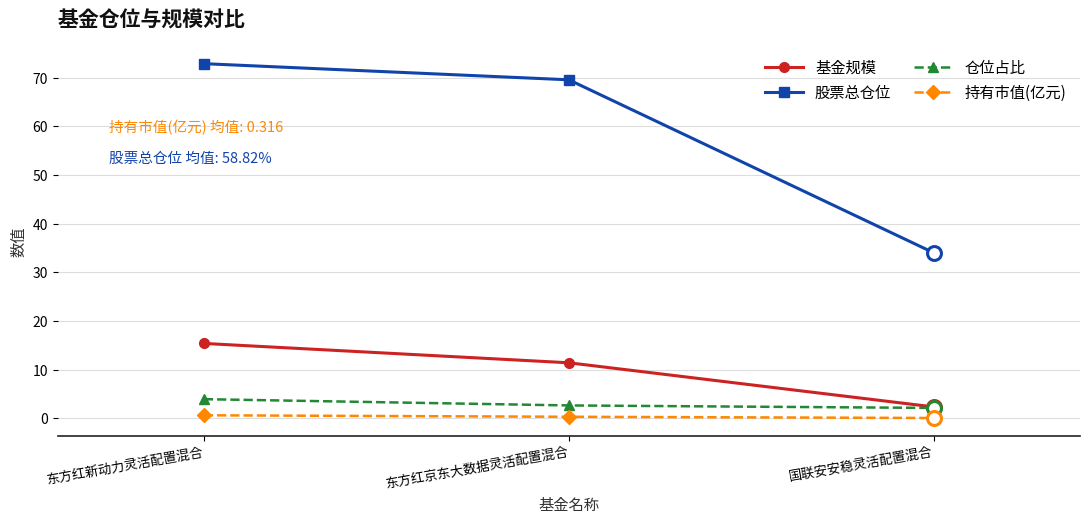

What are all the series names shown in the legend?

基金规模, 股票总仓位, 仓位占比, 持有市值(亿元)